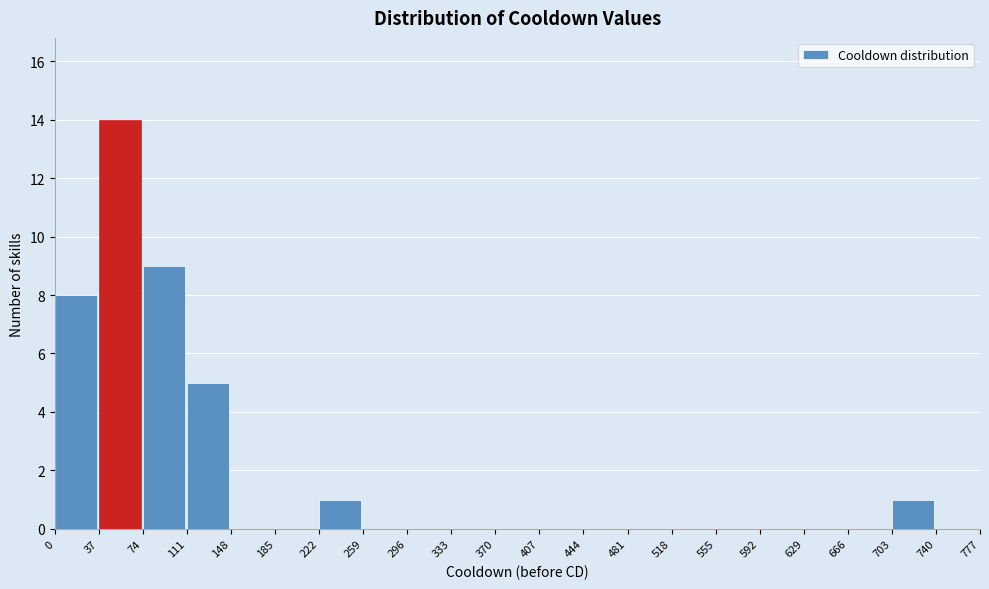

What is the height of the bar covering 74 to 111 on the x-axis? The values are not printed on the chart, so give them approximately, as read against the axis.

9